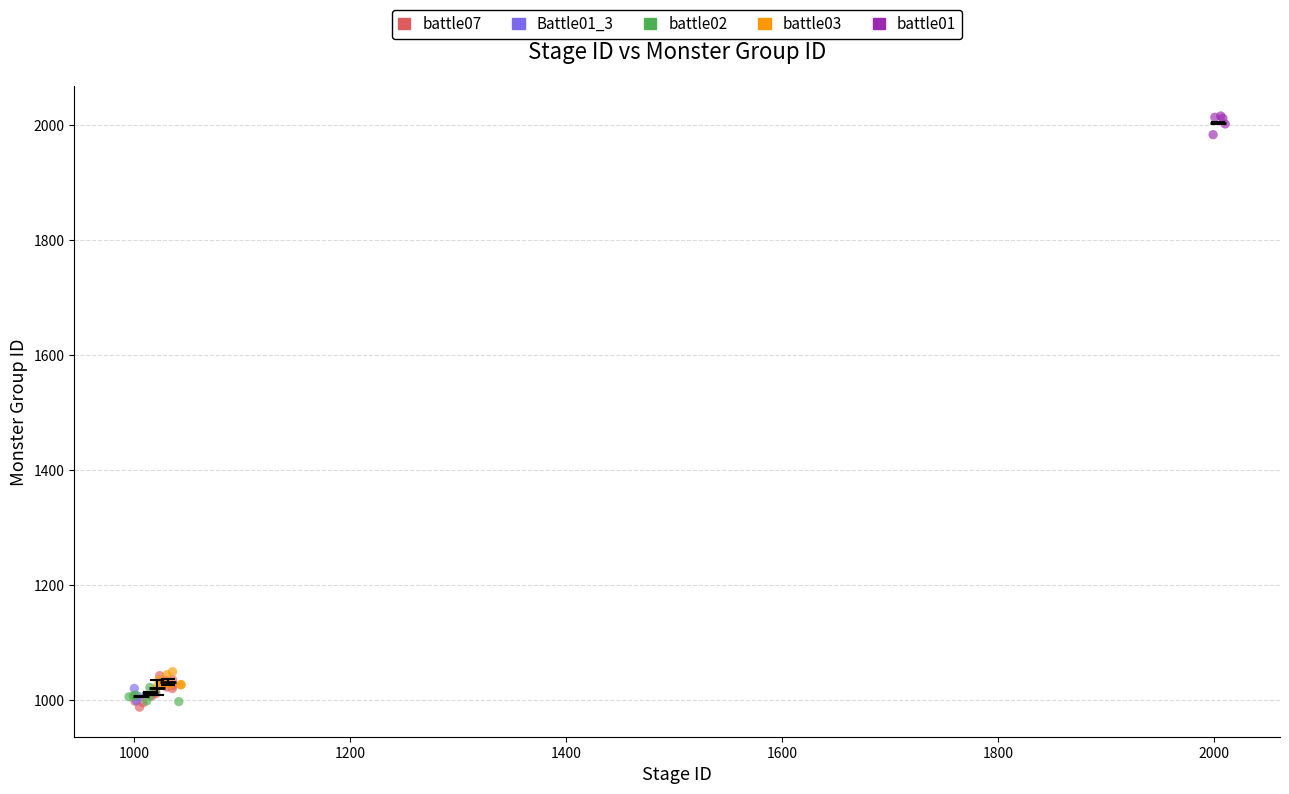

Which series has the widest spread of Y values?

battle07